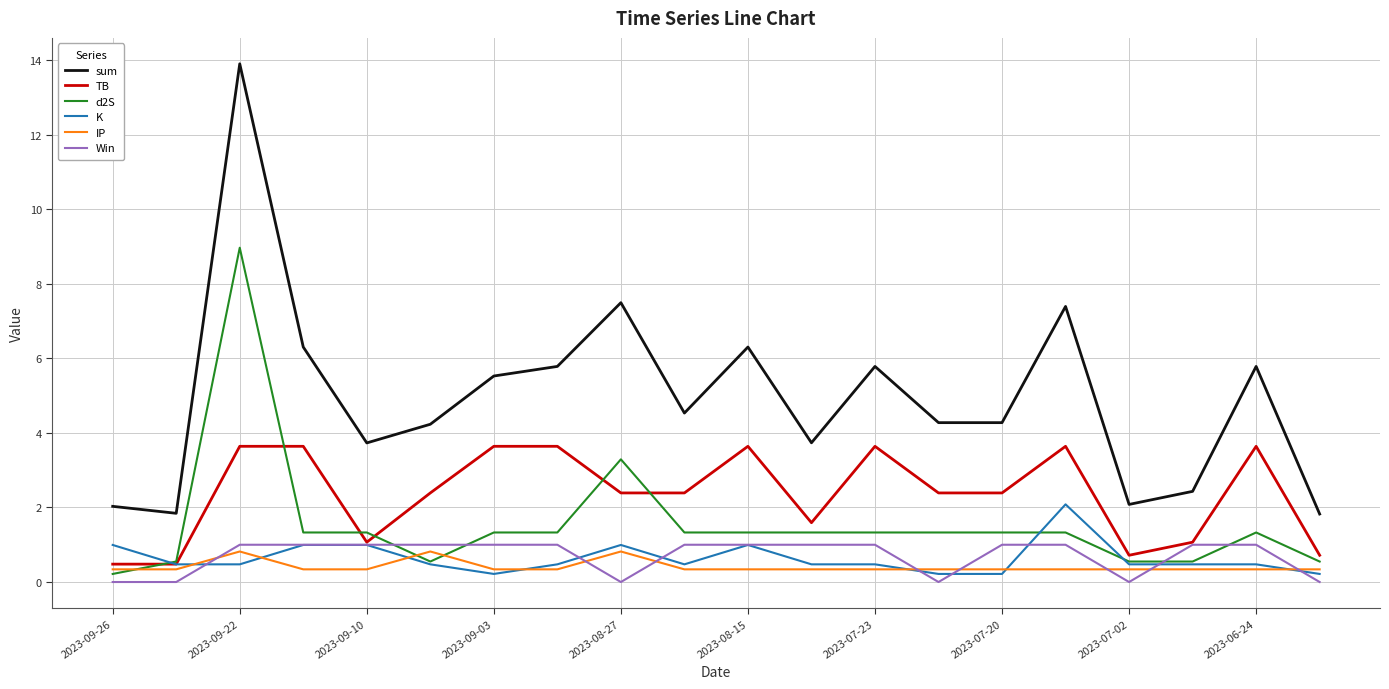

What is the maximum value for TB?

3.6